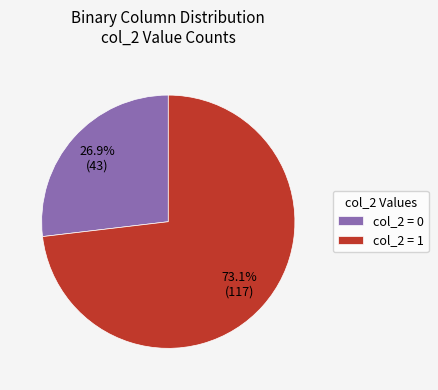

Which slice is the largest?

col_2 = 1